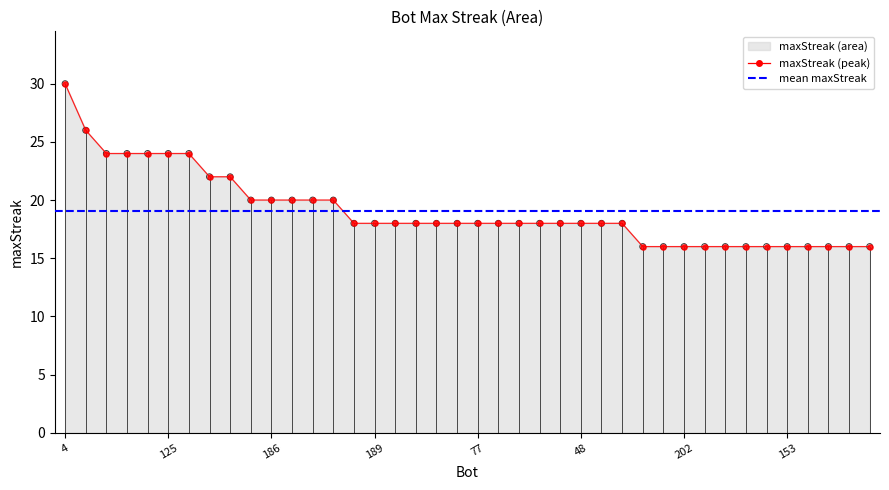

Between 91 and 98, which is larger?

91